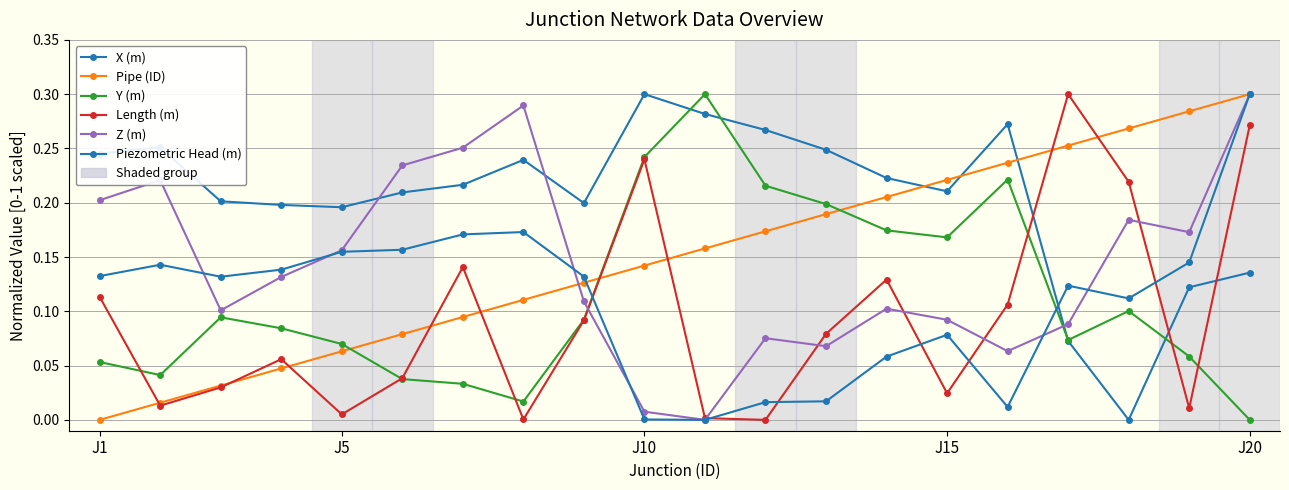

How many series are shown in this chart?

6